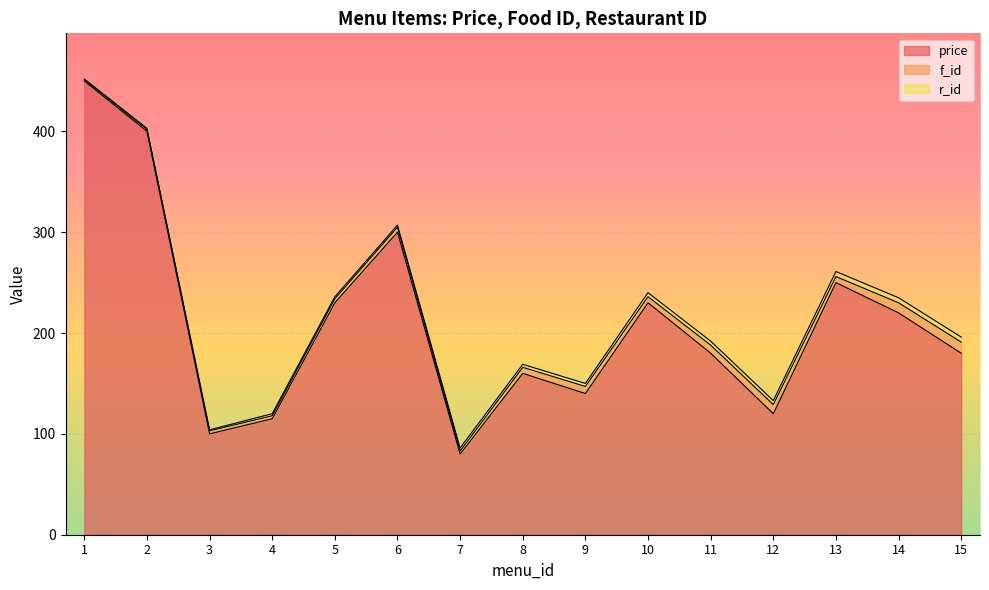

What is the difference between the maximum and minimum values in the f_id series?

10